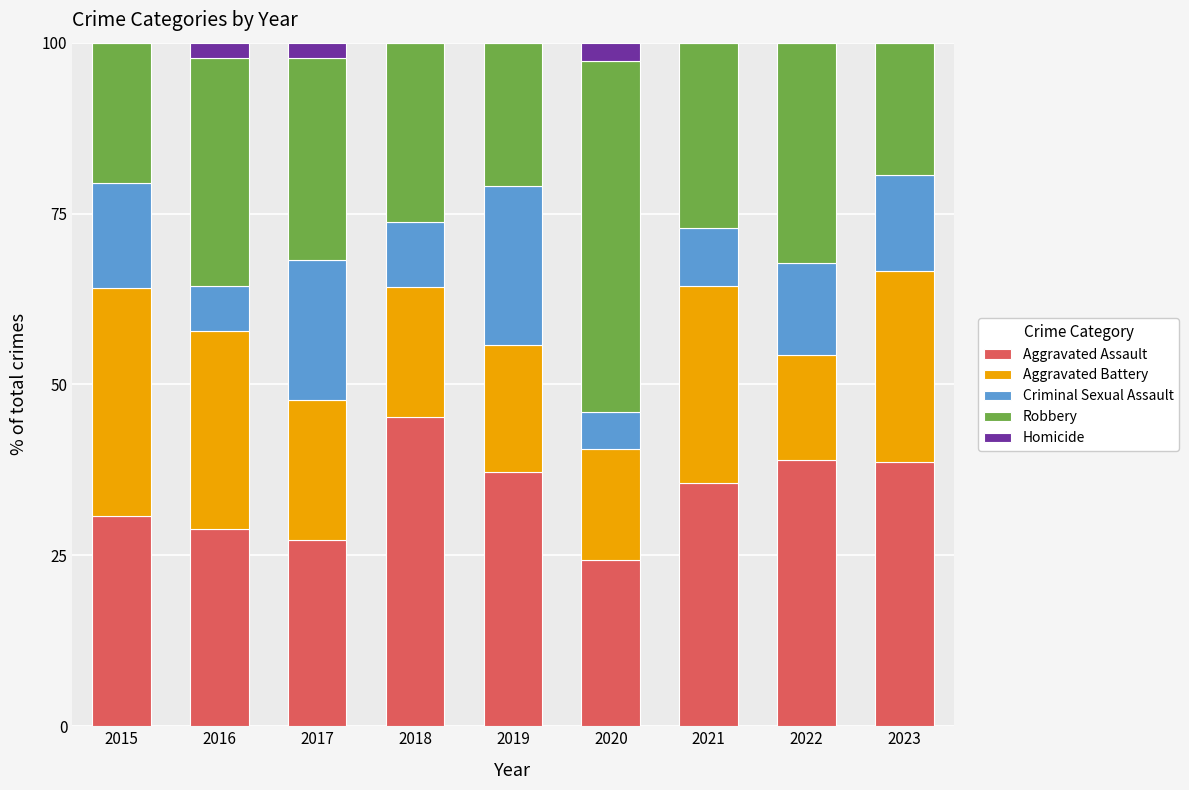

The value of Aggravated Assault at 2023 is 38.6. True or false?

True